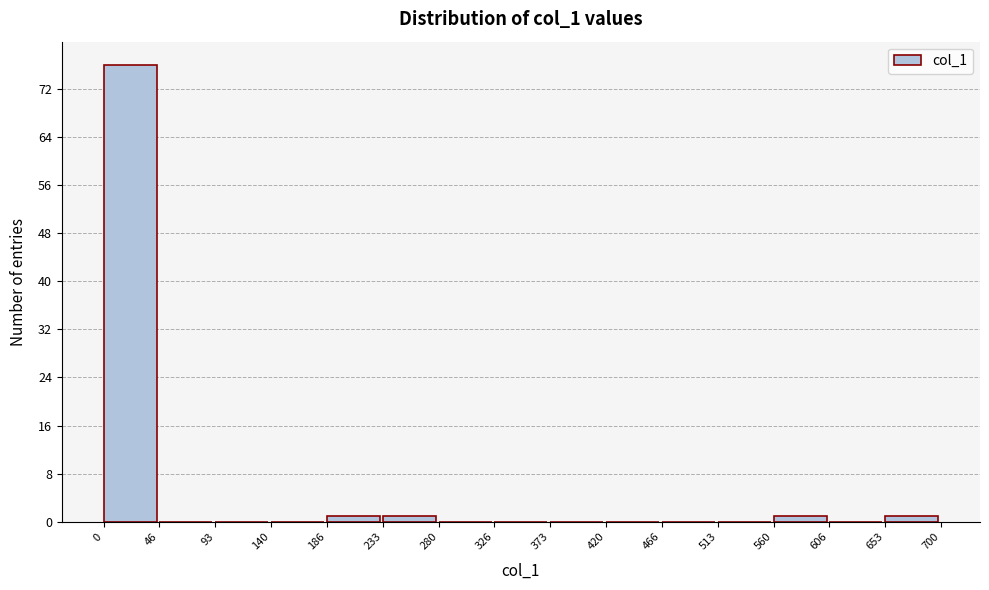

Reading left to right, transcribe this chart: for each bar, give the range it covers on the x-axis and its height. The values are not printed on the chart, so give them approximately, as read against the axis.

0 to 46: 76
46 to 93: 0
93 to 140: 0
140 to 186: 0
186 to 233: 1
233 to 280: 1
280 to 326: 0
326 to 373: 0
373 to 420: 0
420 to 466: 0
466 to 513: 0
513 to 560: 0
560 to 606: 1
606 to 653: 0
653 to 700: 1